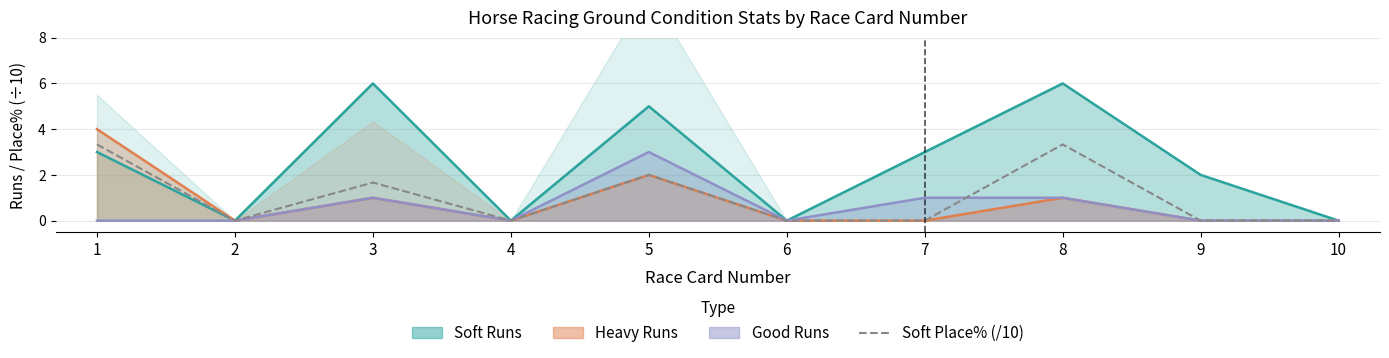

At which category does the chart reach its minimum across all series?

2